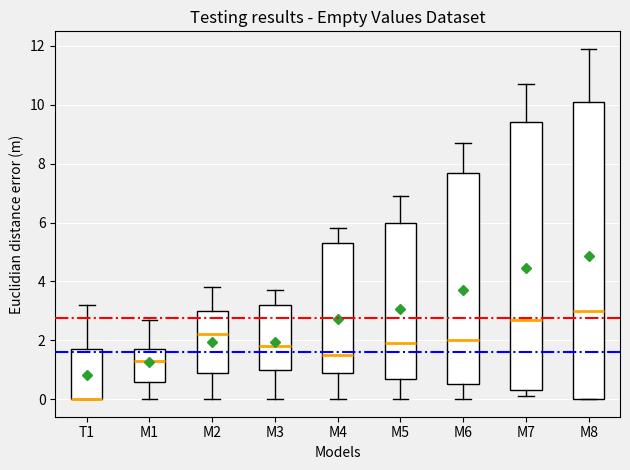

Which box is the tallest, from its lower edge to its upper edge?

M8